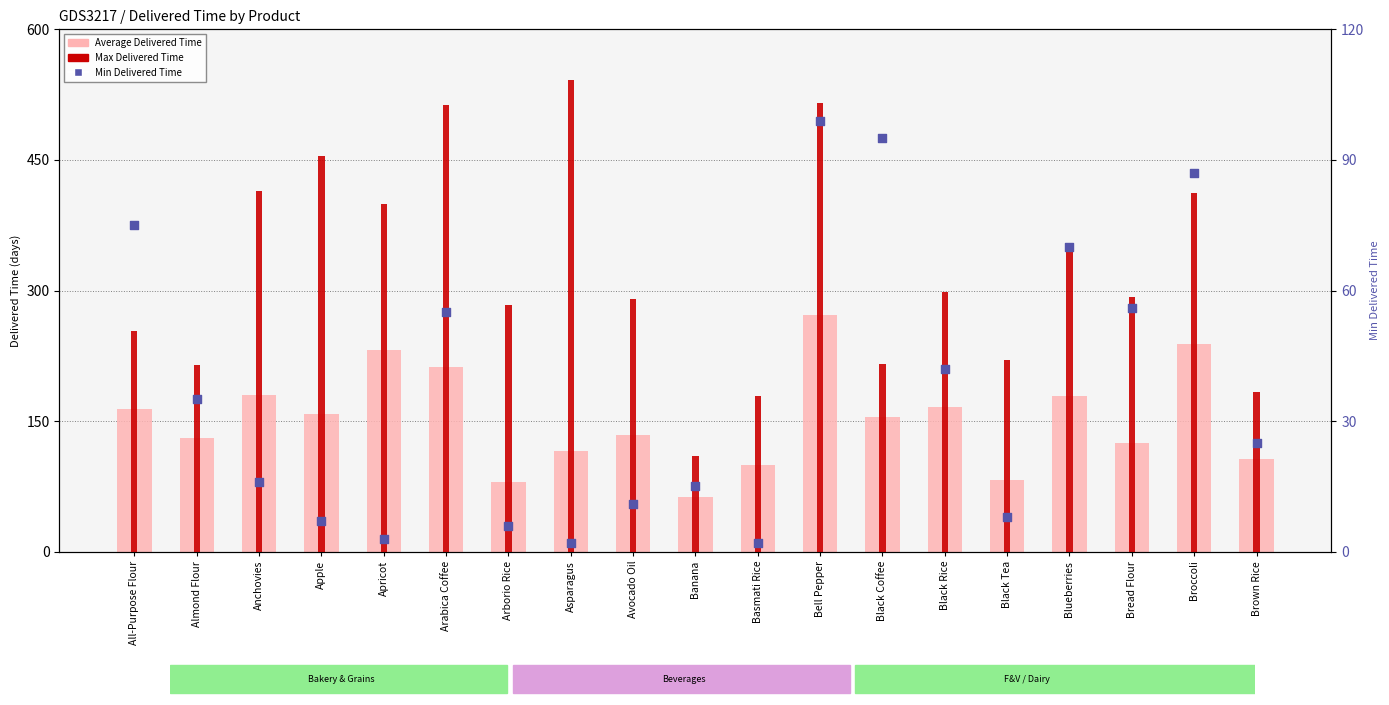

Which series reaches the maximum Y coordinate?

Max Delivered Time